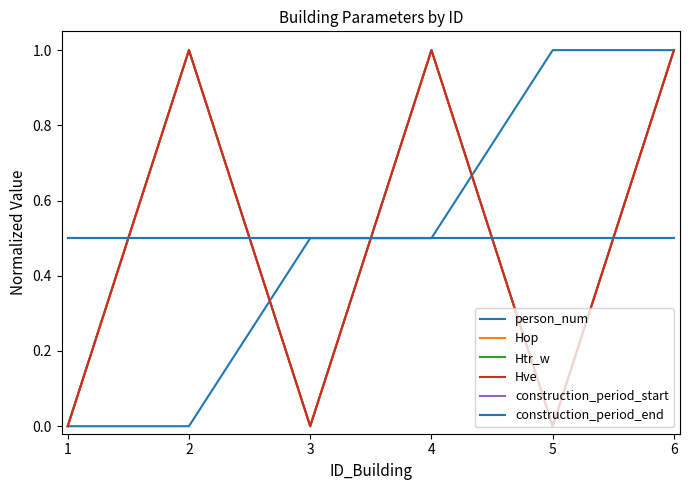

Which series has the largest total across all categories?

person_num